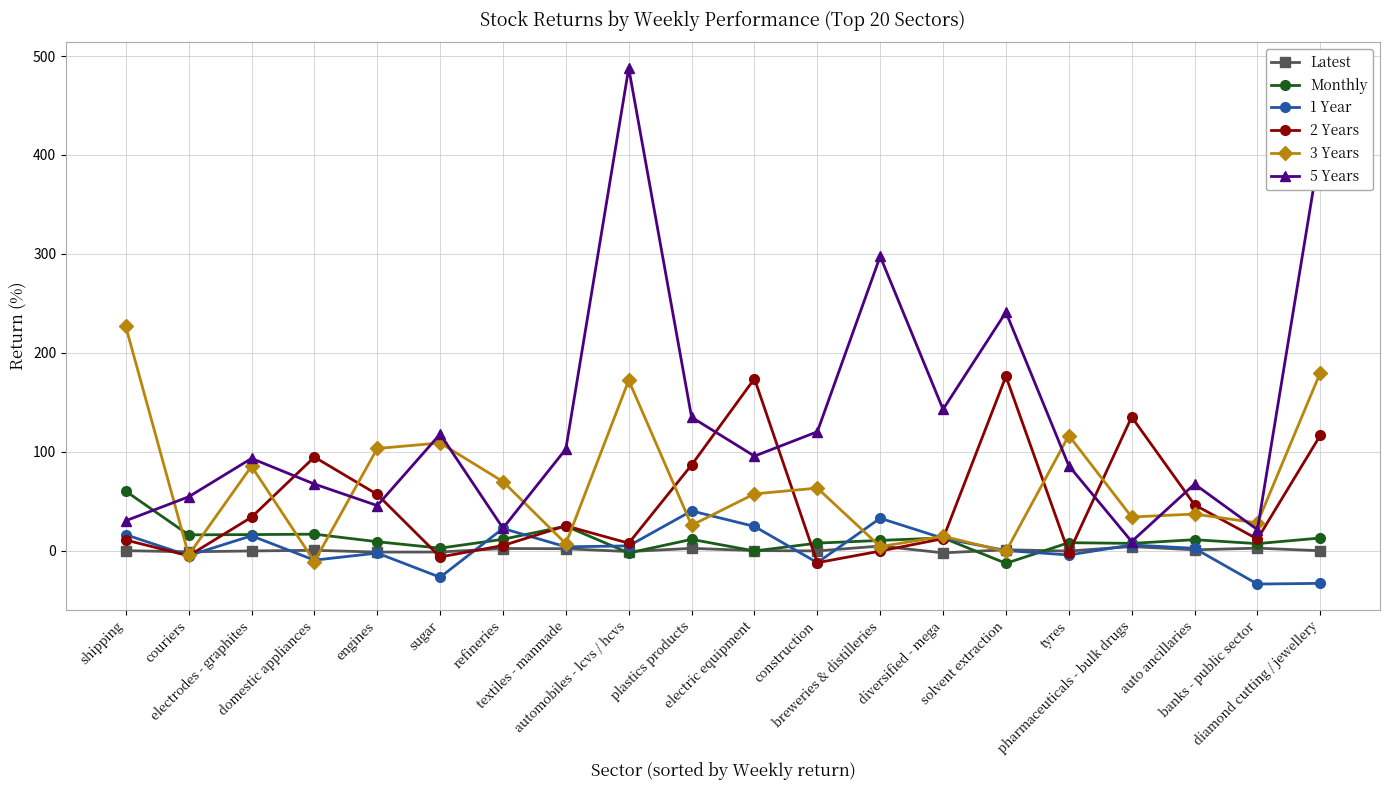

What is the label of the 17th point from the left?

pharmaceuticals - bulk drugs